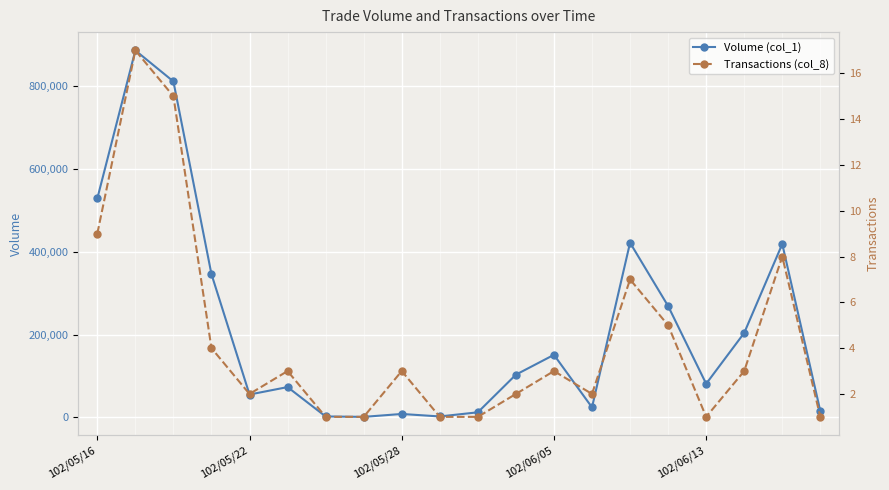

How many interior local peaks does the Transactions (col_8) series have?

6